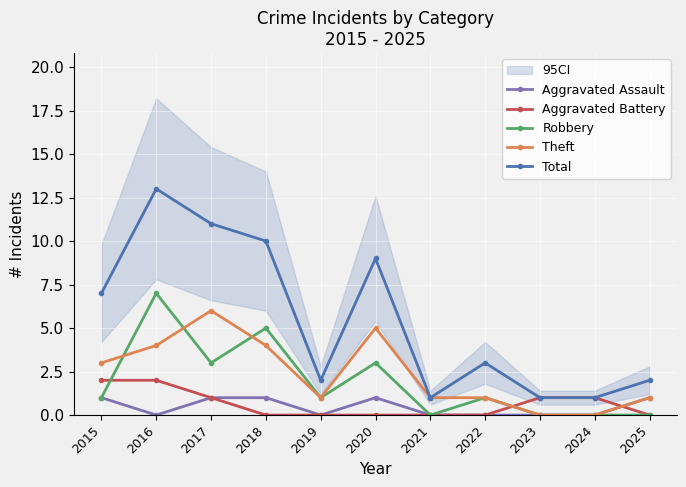

How many categories are shown in the chart?

11